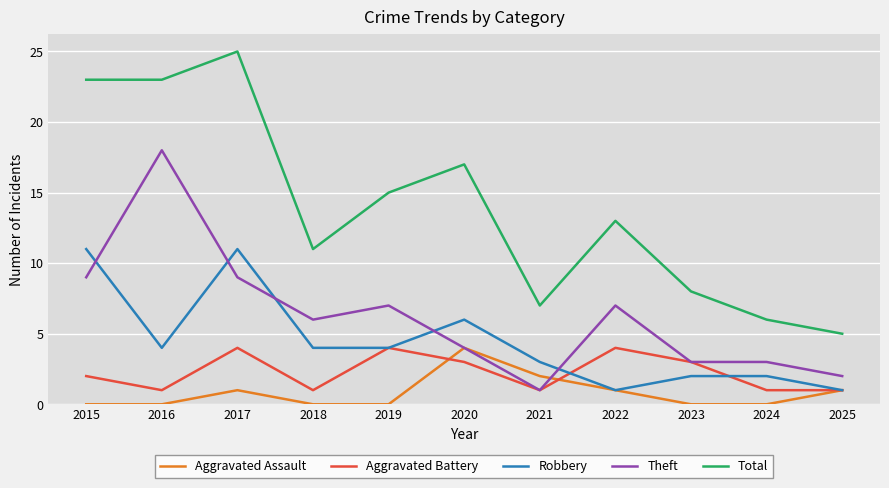

The Robbery series shows 3 at 2023. True or false?

False